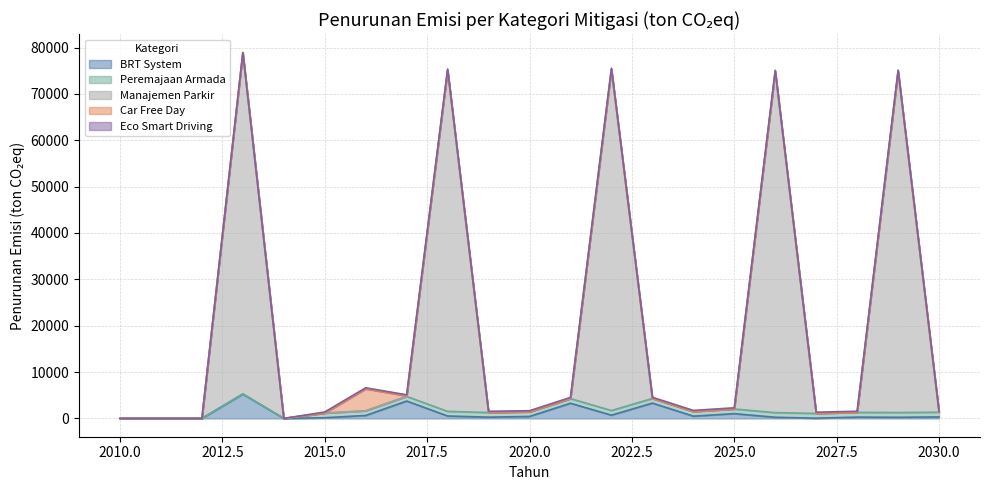

Where is Peremajaan Armada nearest to the value 511?

2013